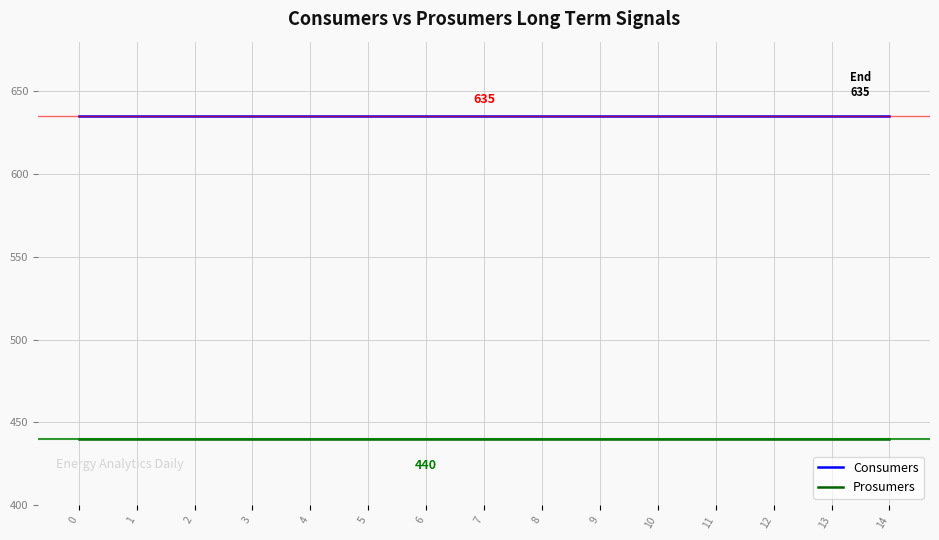

What is the smallest value displayed?

440